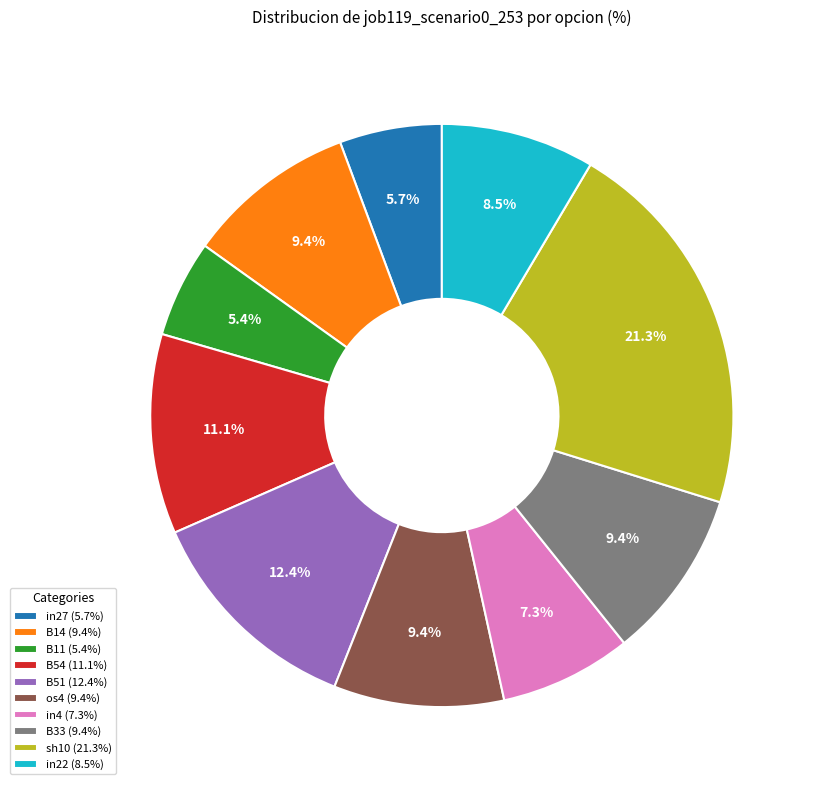

Combined, do B51 (12.4%) and in4 (7.3%) account for over 50%?

No